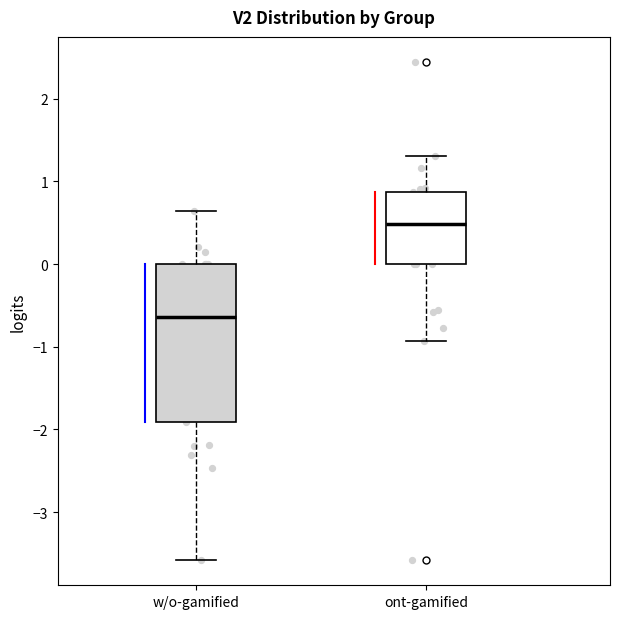

Which box is the tallest, from its lower edge to its upper edge?

w/o-gamified